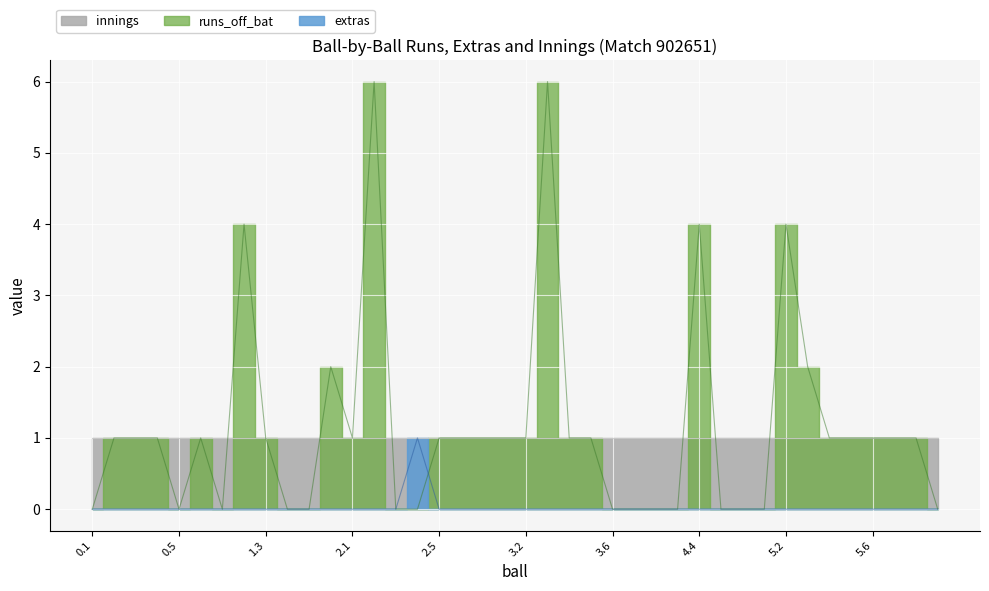

Does the chart display data point markers on the line(s)?

No